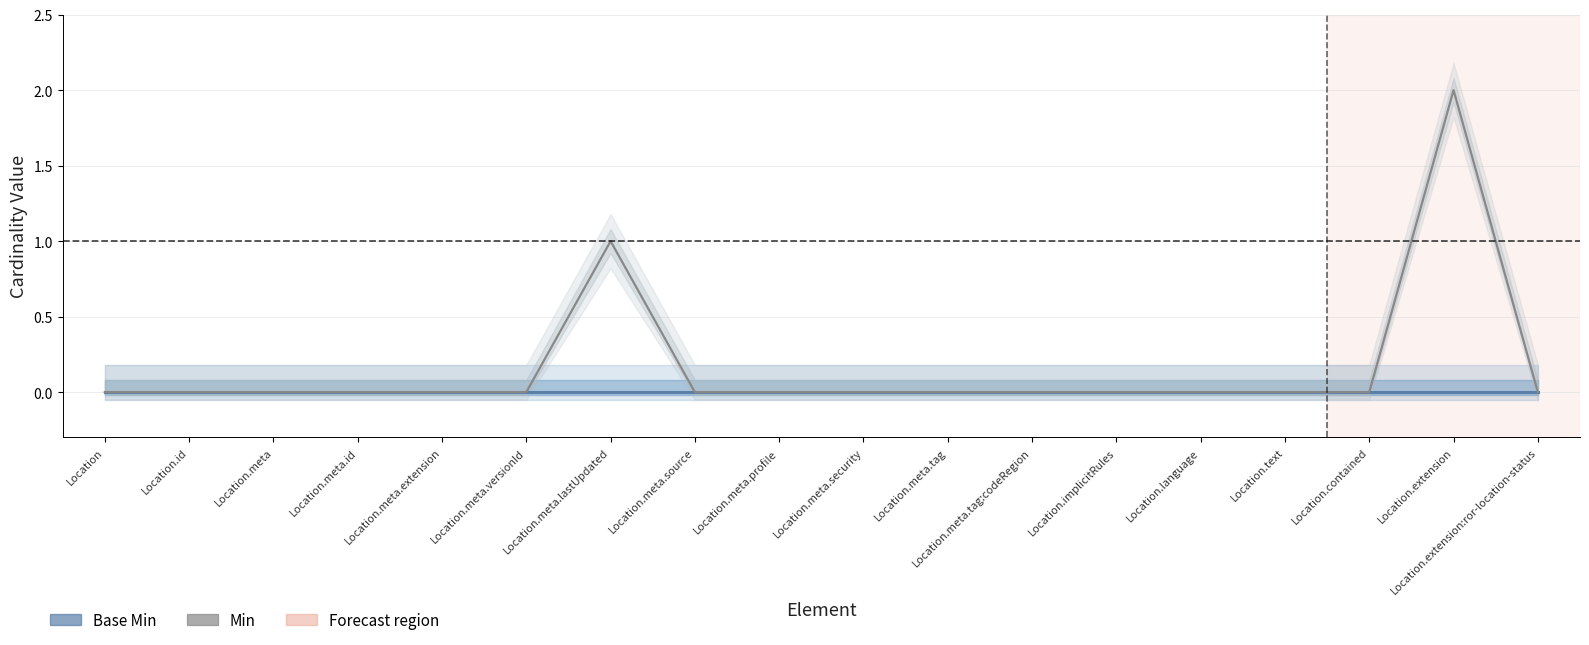

List the series in order of their overall mean, highest first.

Min, Base Min